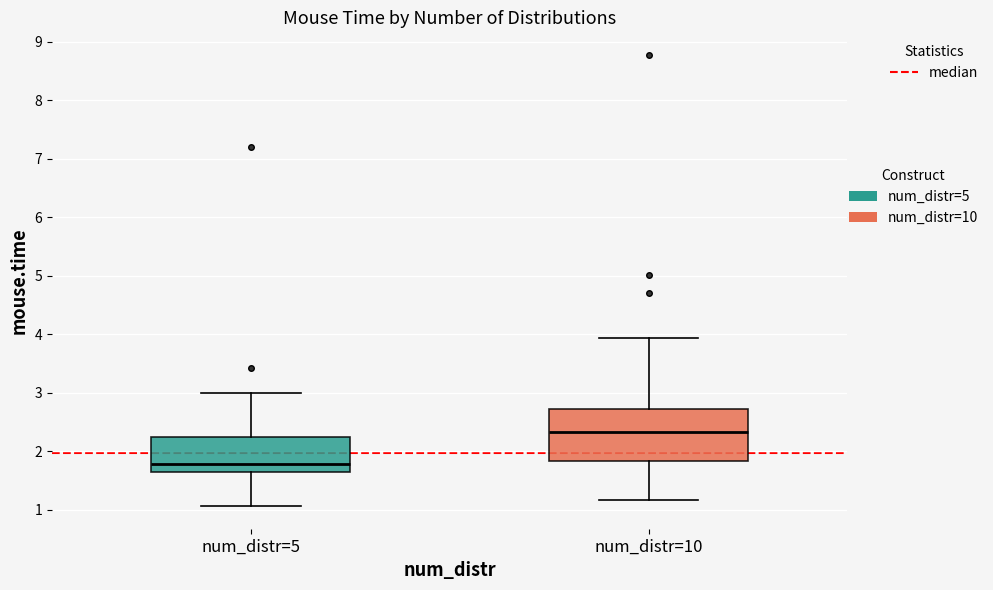

Reading left to right, read every box against the y-axis: the position of its median line, the range the box covers, and the ends of its whiskers. The values are not printed on the chart, so give them approximately, as read against the axis.

num_distr=5: median 1.8, box 1.7 to 2.2, whiskers 1.1 to 3.0
num_distr=10: median 2.3, box 1.8 to 2.7, whiskers 1.2 to 3.9